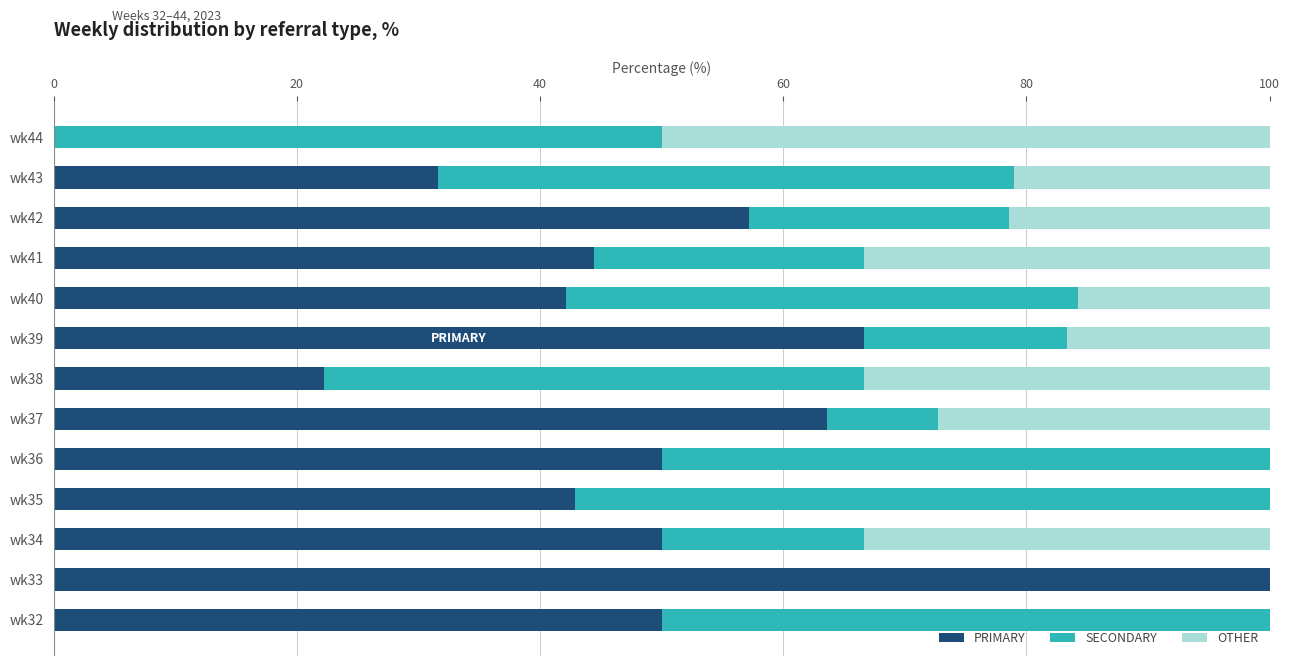

The value of PRIMARY at wk43 is 31.6. True or false?

True